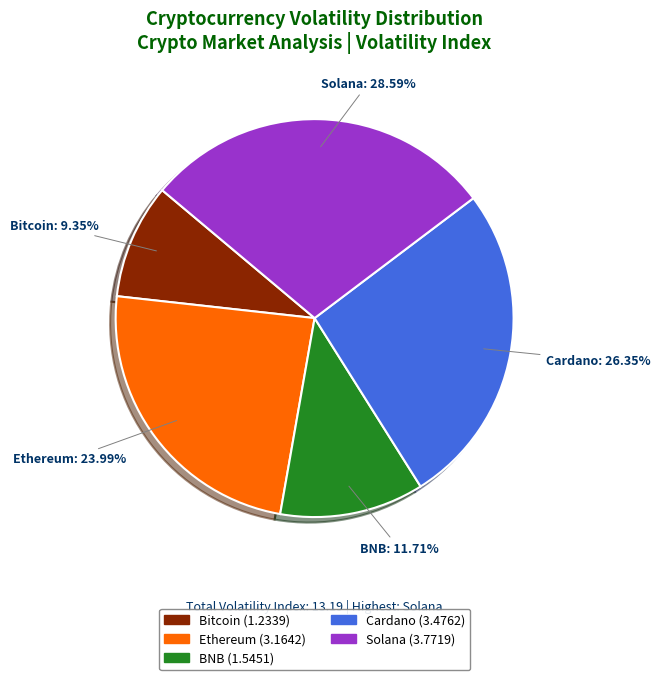

The Bitcoin slice represents 1% of the pie. True or false?

False